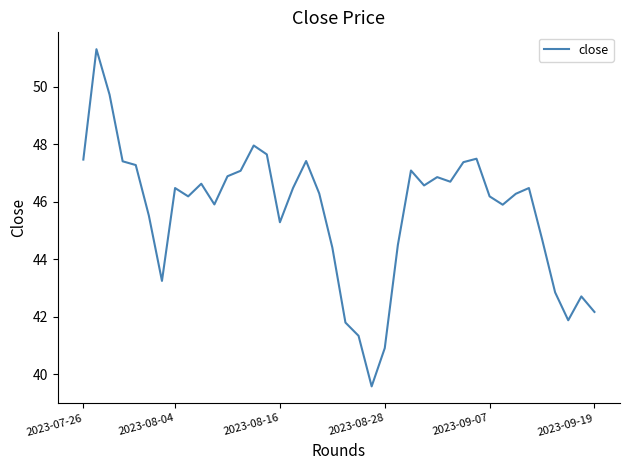

What is the smallest value displayed?

39.6